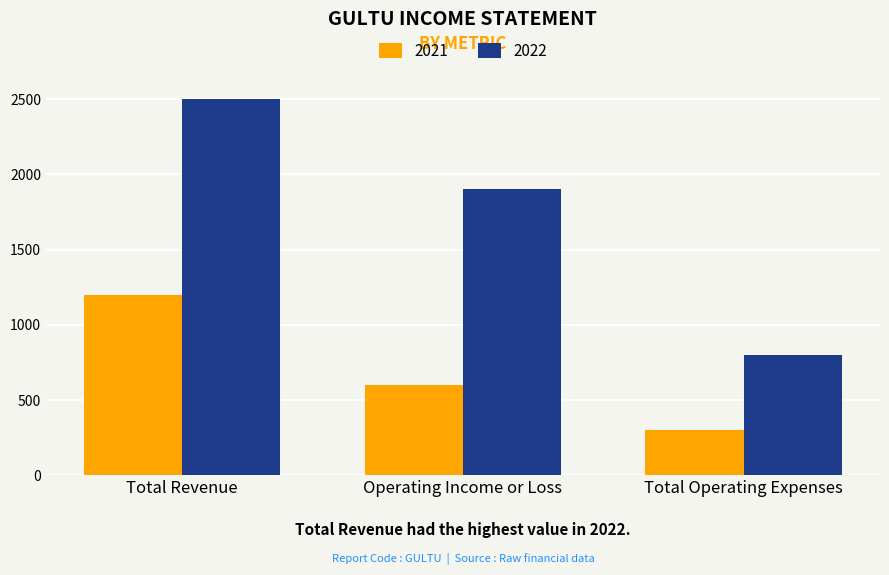

How many data points does each series have?

3